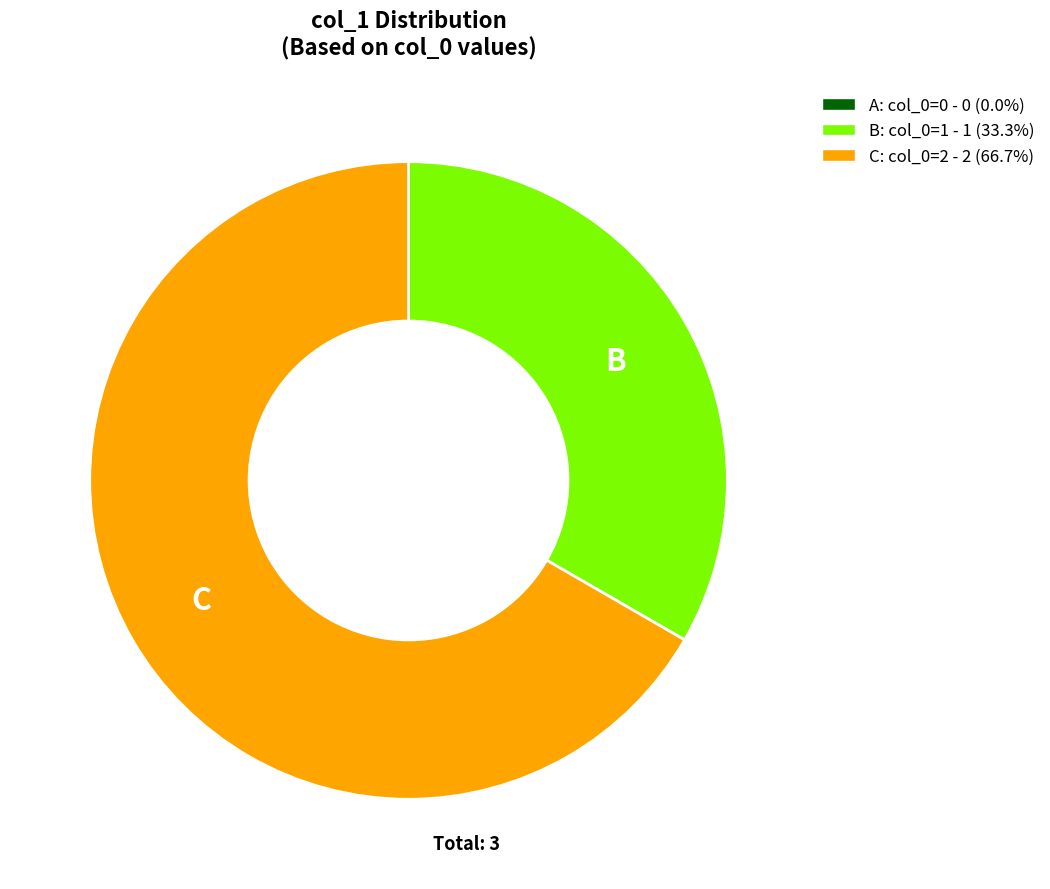

Combined, do C: col_0=2 - 2 (66.7%) and B: col_0=1 - 1 (33.3%) account for over 50%?

Yes